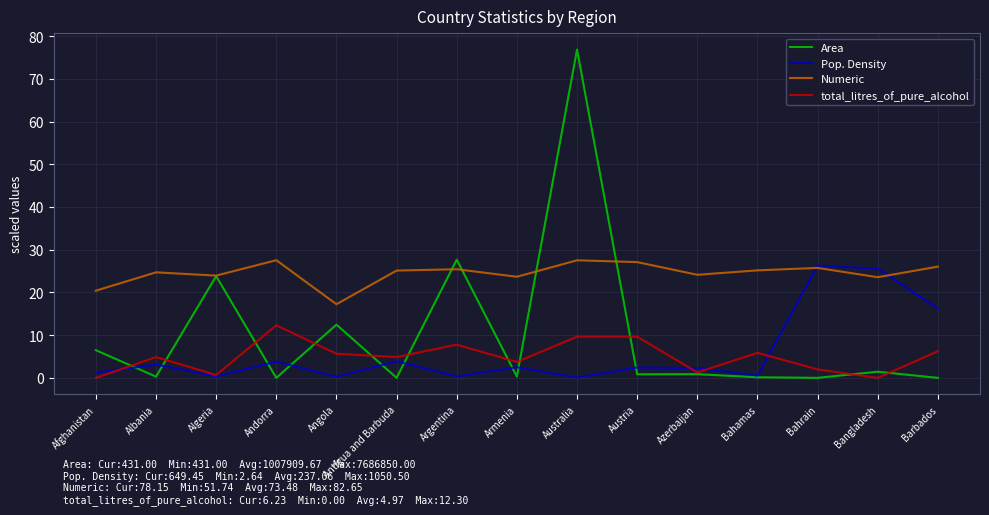

Is the value of Pop. Density at Armenia greater than the value of total_litres_of_pure_alcohol at Azerbaijan?

Yes